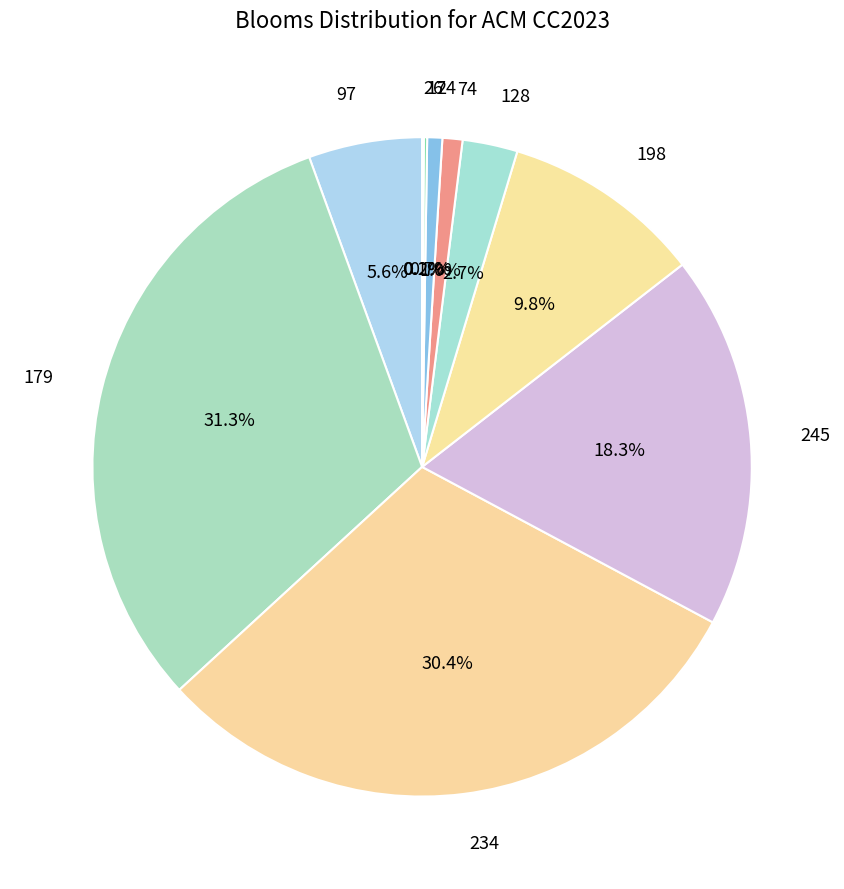

How much of the chart is everything except 24?

99.3%